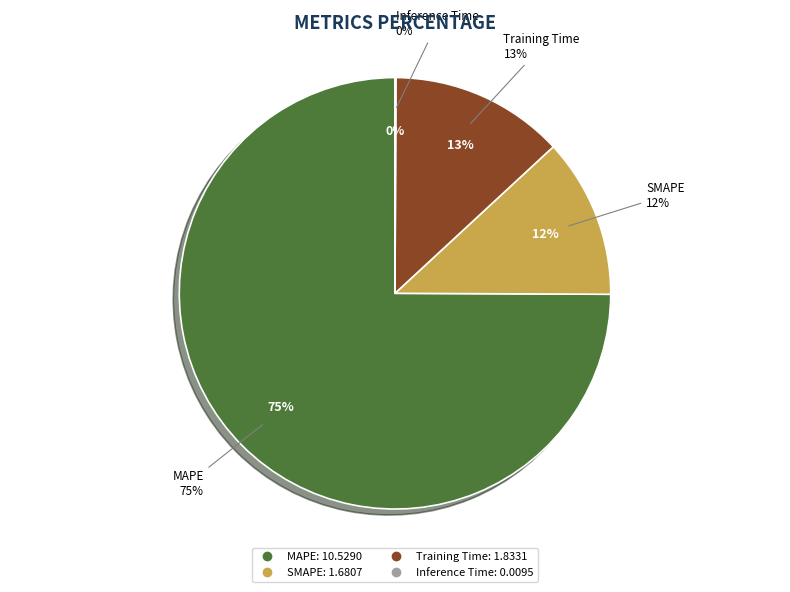

True or false: Inference Time accounts for 0% of the total.

True